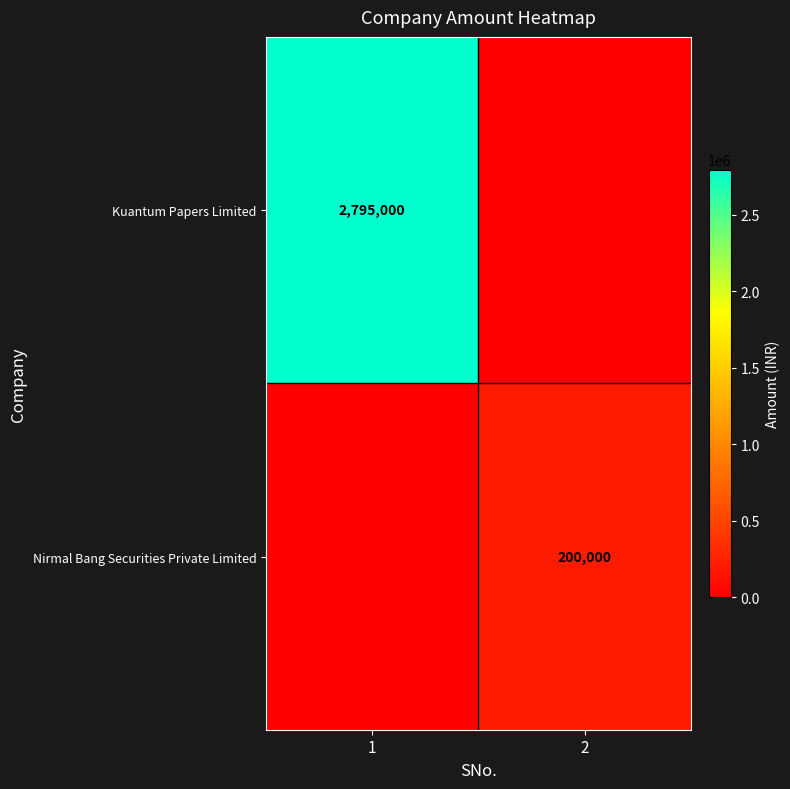

The Kuantum Papers Limited series shows 1821749 at 1. True or false?

False